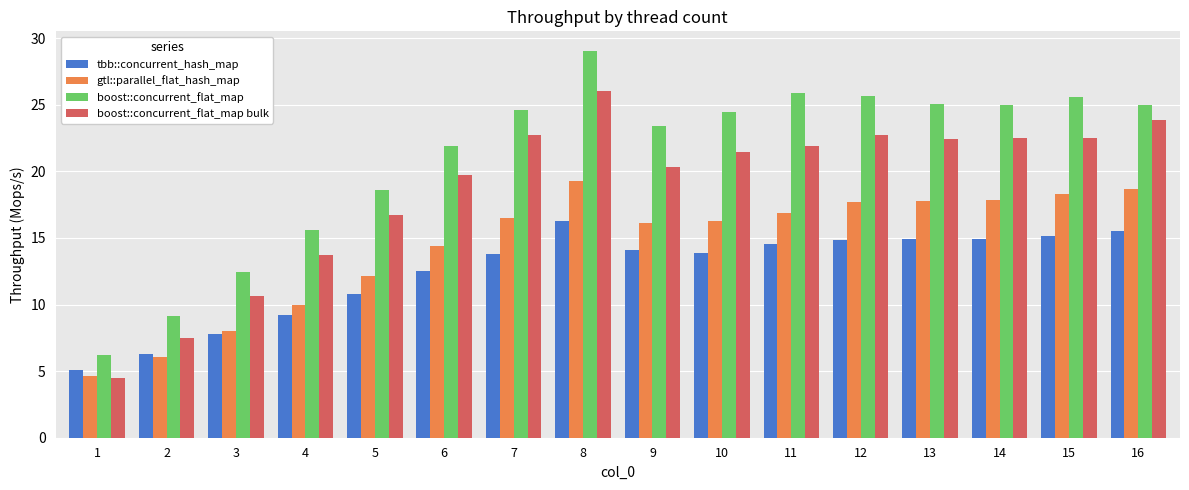

Which label corresponds to the largest value in the chart?

8